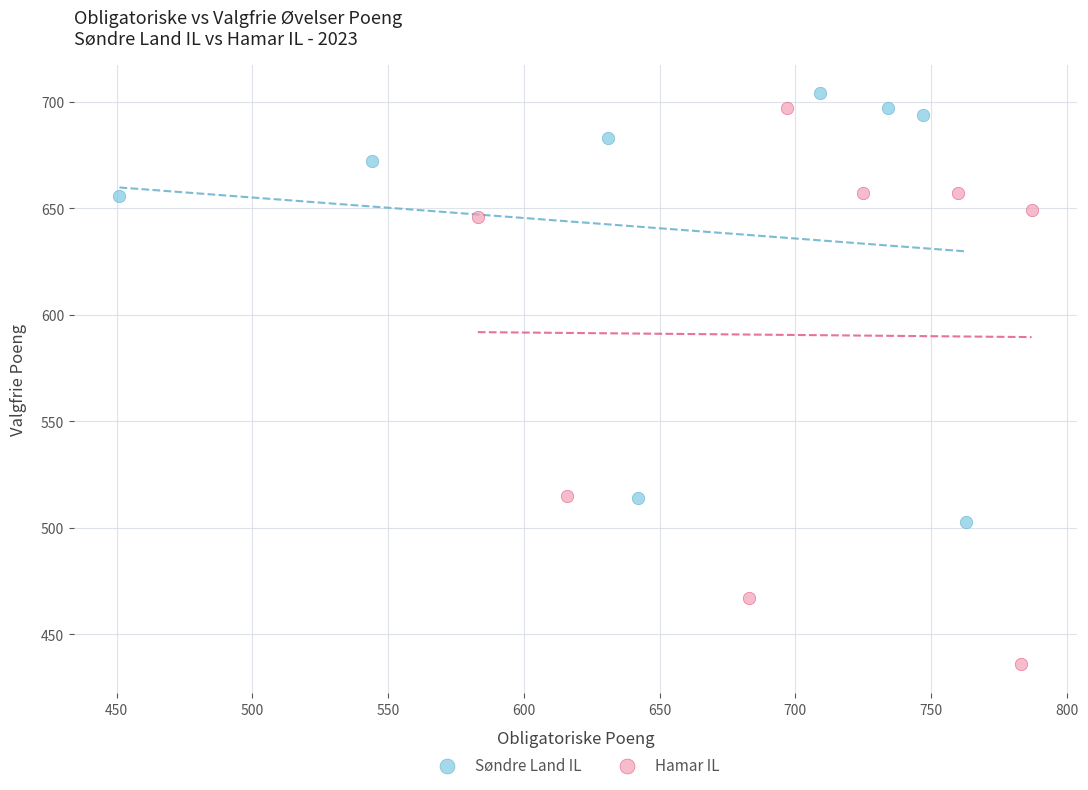

Which series reaches the minimum Y coordinate?

Hamar IL